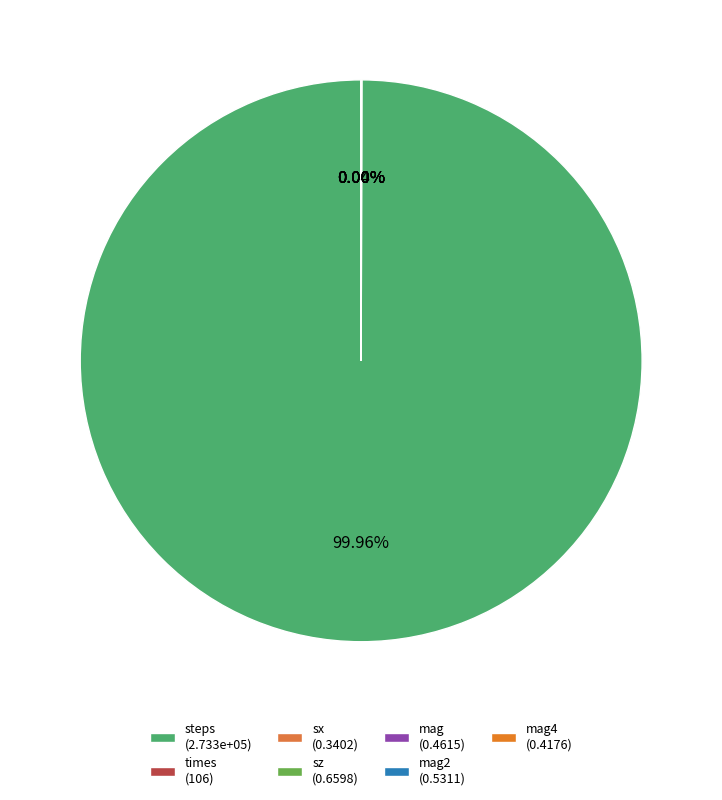

Count the number of slices in the pie.

7